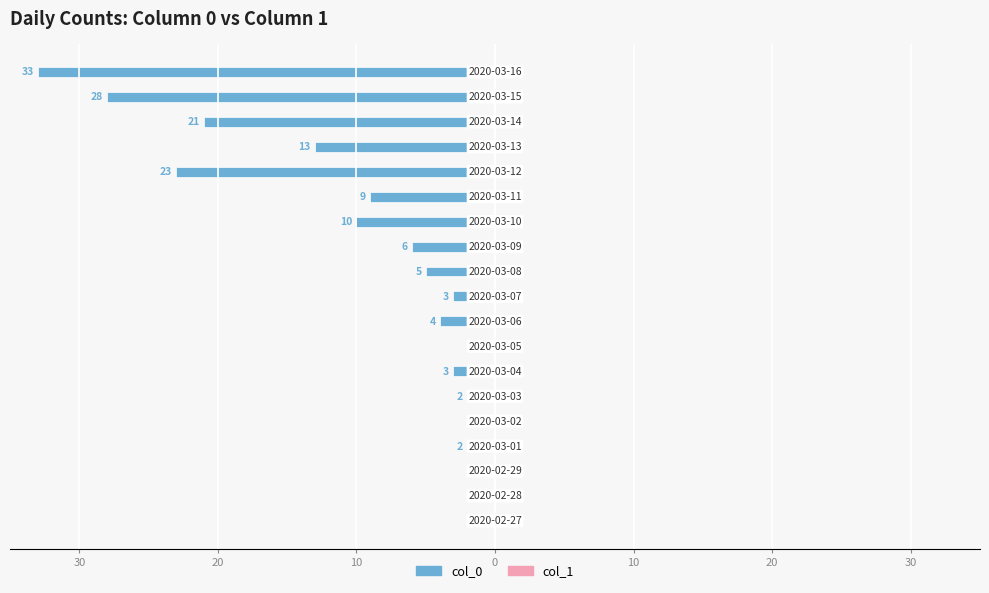

What is the difference between the maximum and second lowest values in the col_1 series?

1